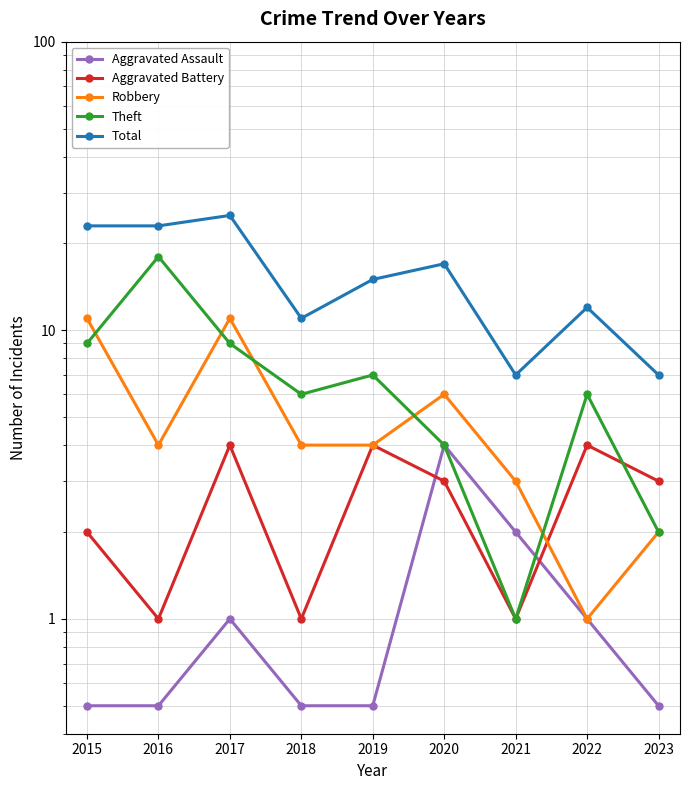

What is the average value of the Aggravated Battery series?

2.6